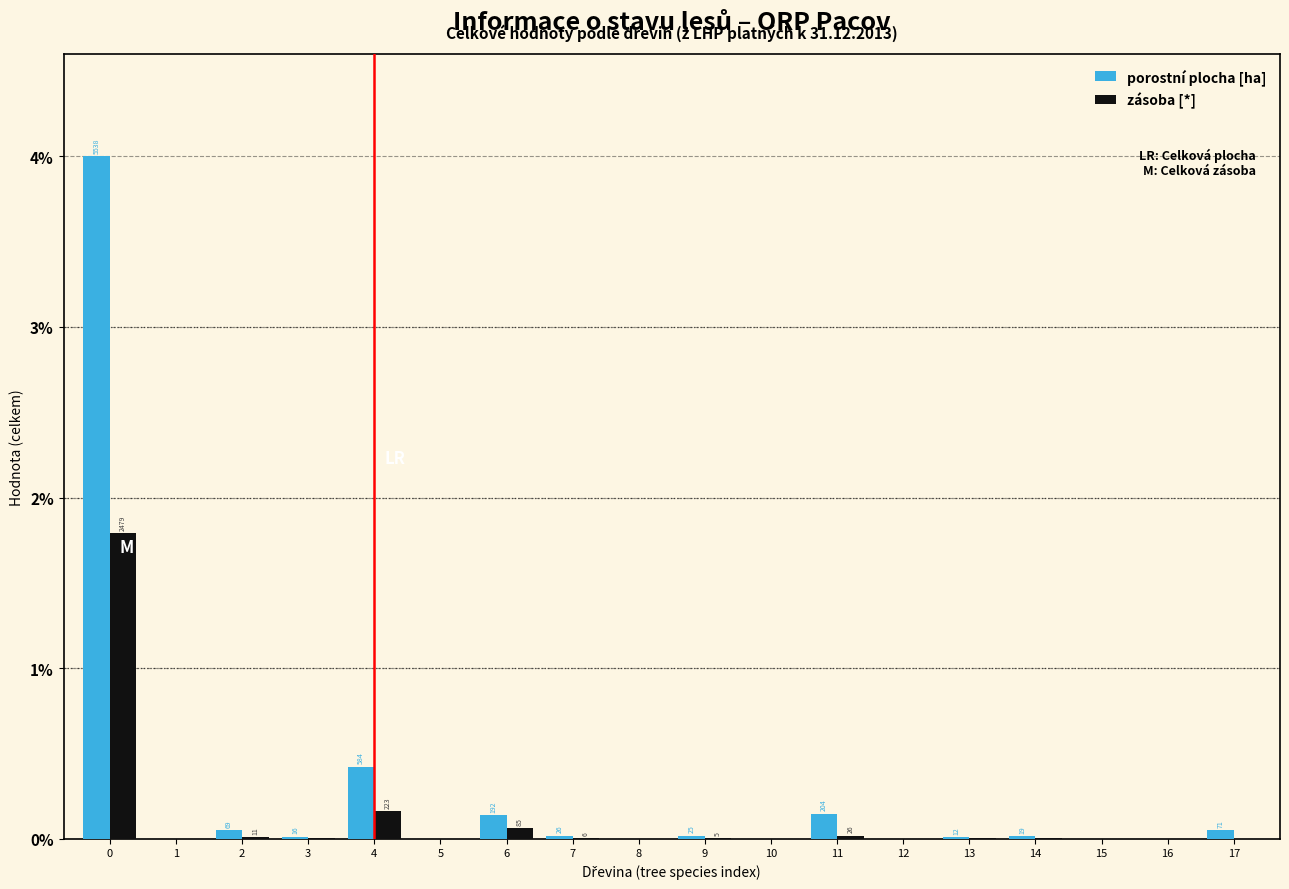

What are all the series names shown in the legend?

porostní plocha [ha], zásoba [*]